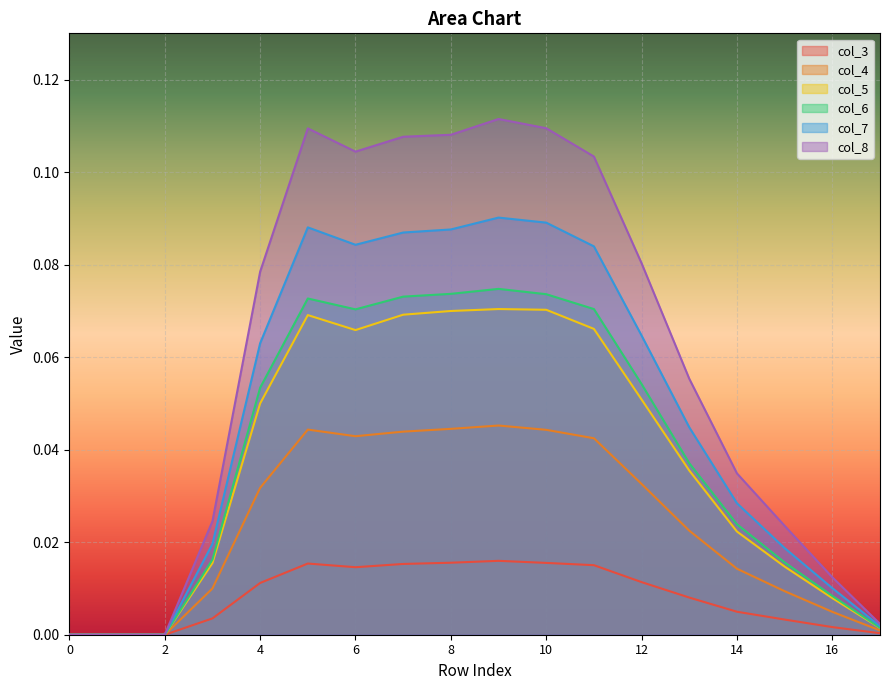

True or false: col_3 and col_8 cross at least once.

False